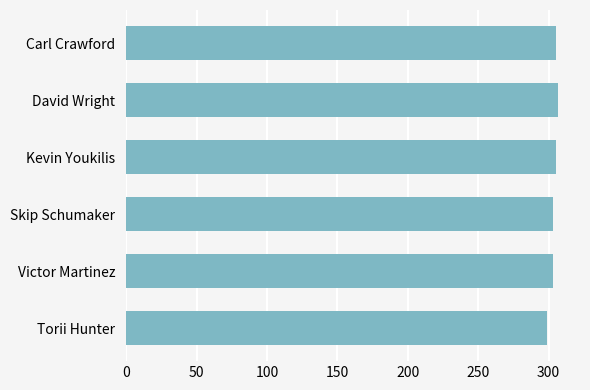

What is the smallest value displayed?

299